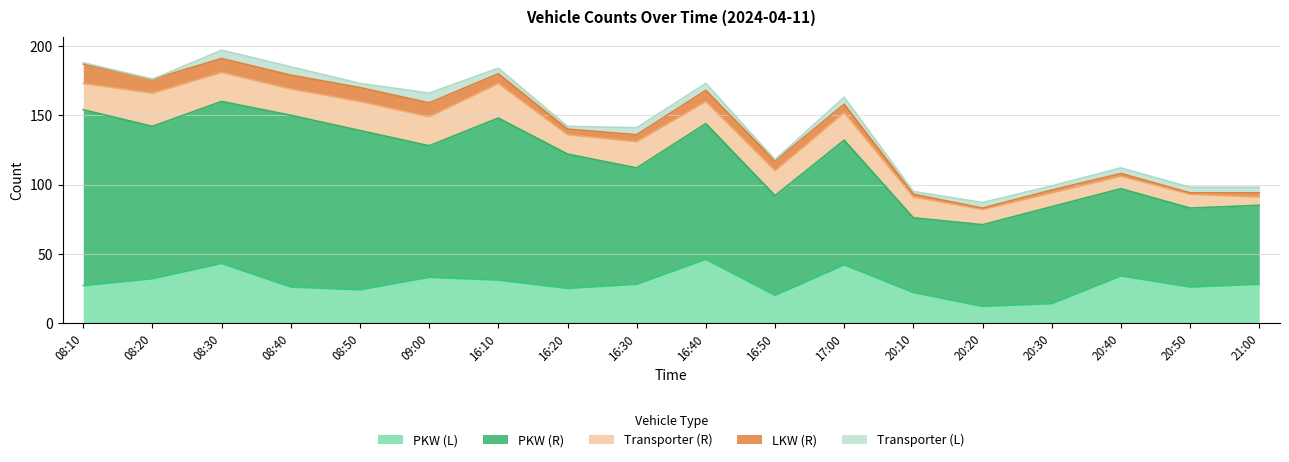

True or false: Transporter (L) and PKW (L) cross at least once.

False